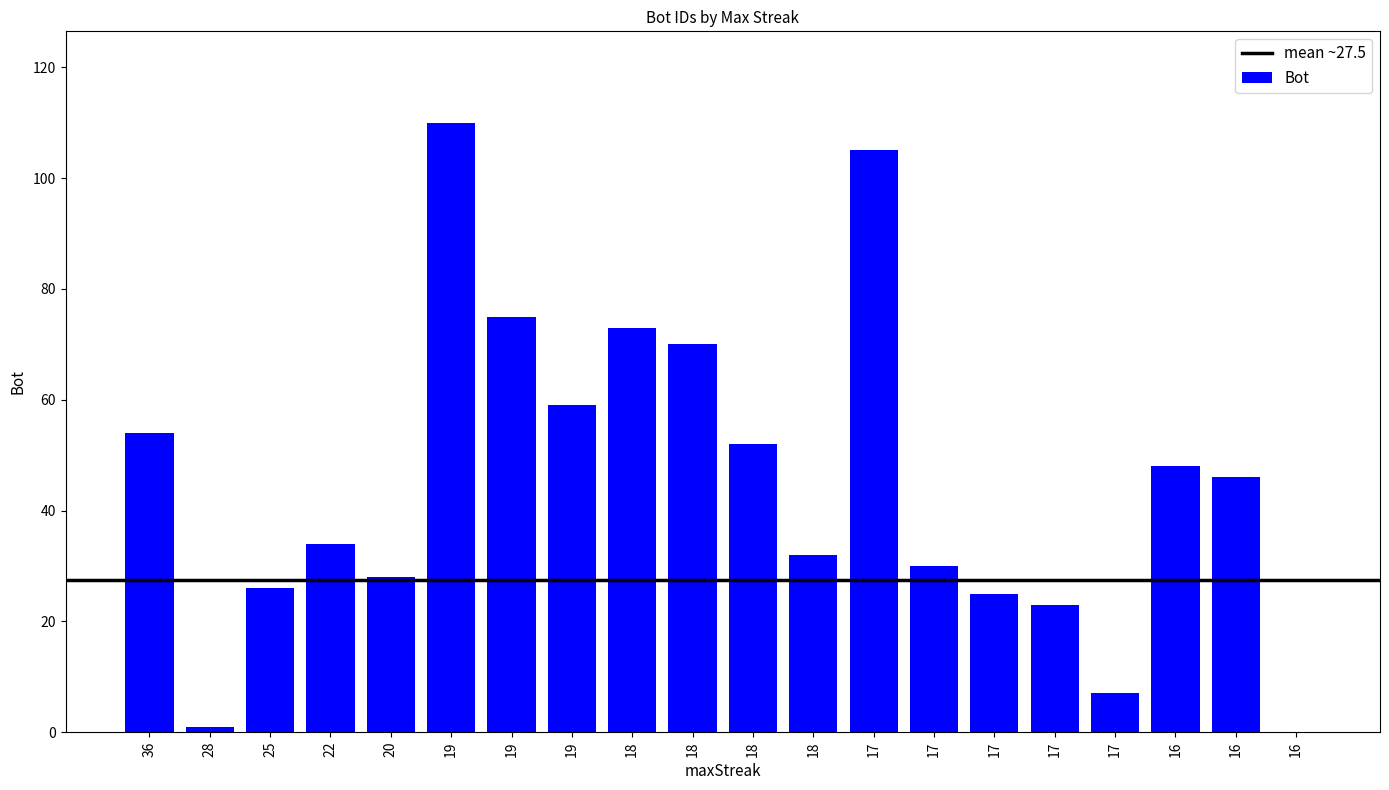

What is the change in value from 18 to 16?

-4